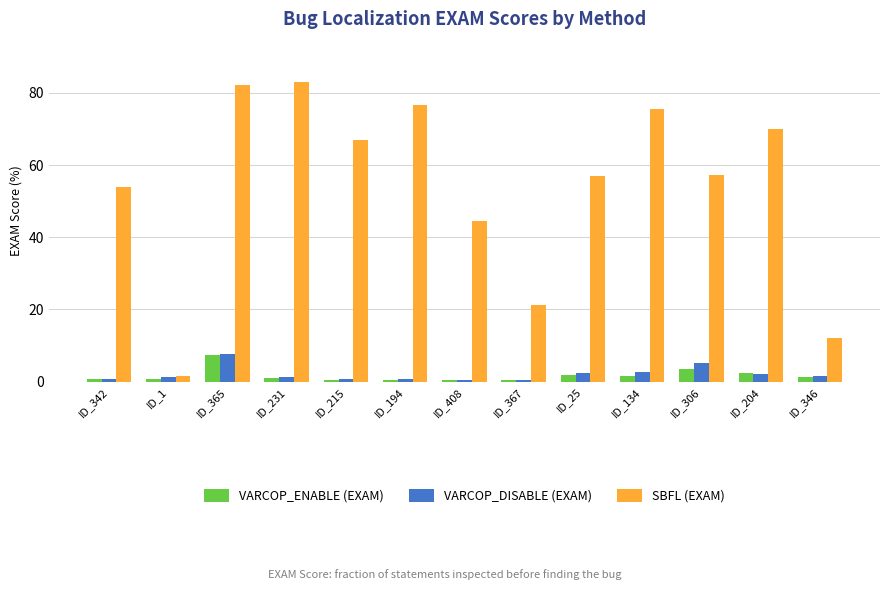

Is the value of VARCOP_ENABLE (EXAM) at ID_25 greater than the value of SBFL (EXAM) at ID_346?

No